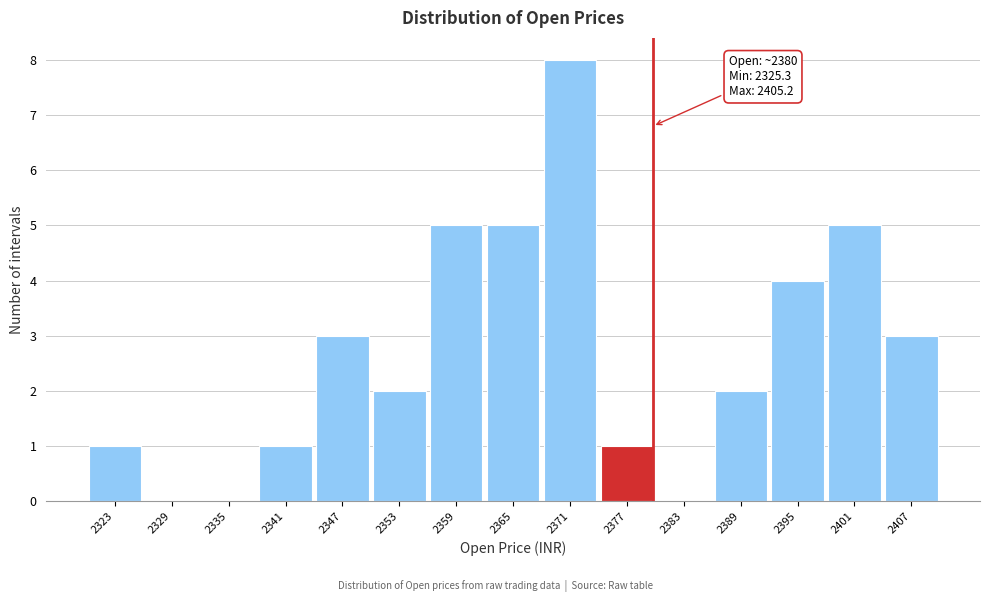

Over which range of the x-axis is the bar tallest?

2368 to 2374